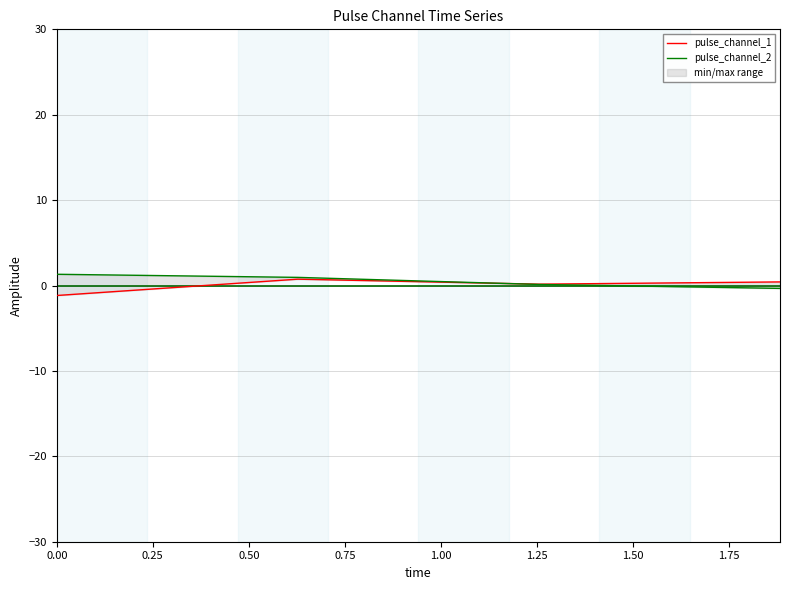

Rank the series at 0.75 from lowest to highest value.

pulse_channel_2, pulse_channel_1